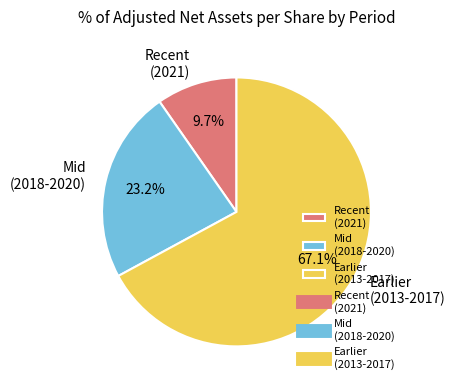

What percentage is NOT represented by Recent (2021)?

90.3%